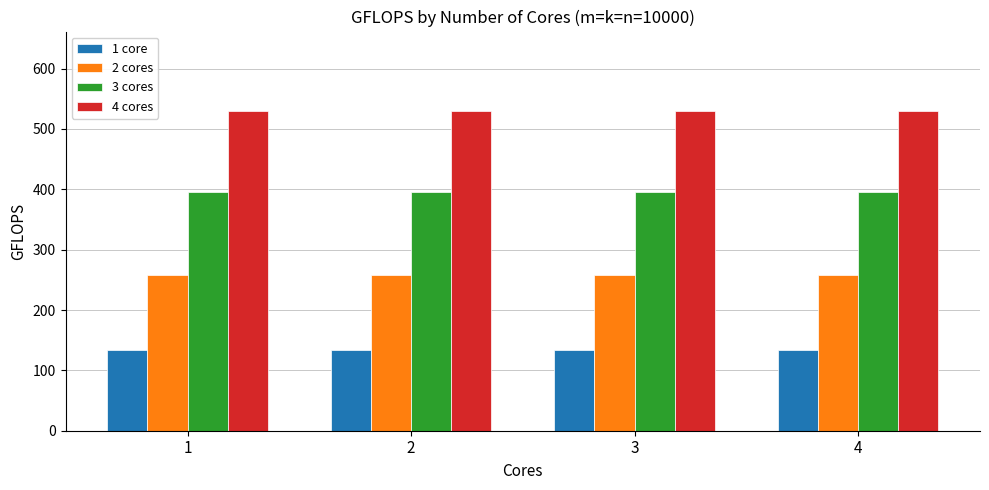

What is the spread (max minus min) of values at 1?

395.8